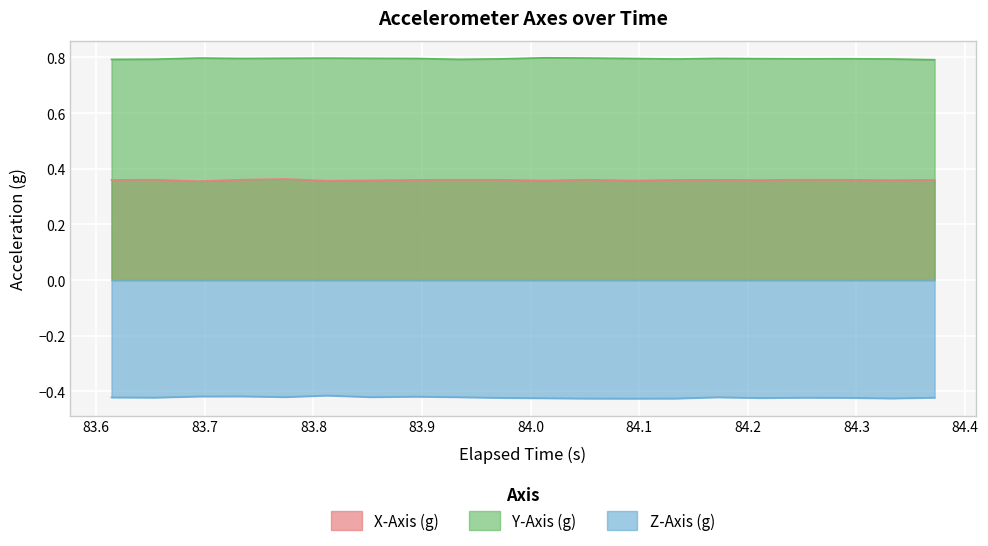

Rank the series by their average value, from lowest to highest.

Z-Axis (g), X-Axis (g), Y-Axis (g)